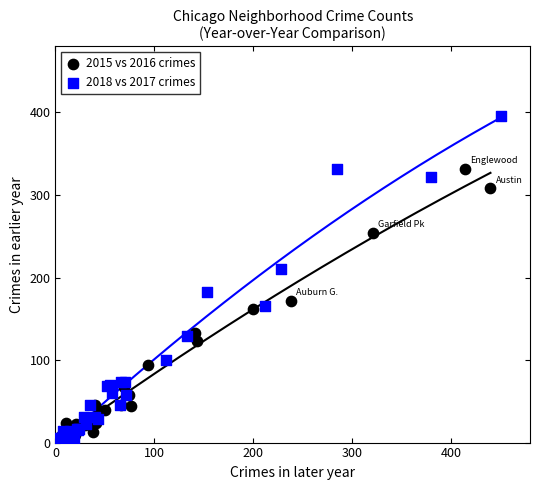

Which series has the largest Y range (max minus min)?

2018 vs 2017 crimes